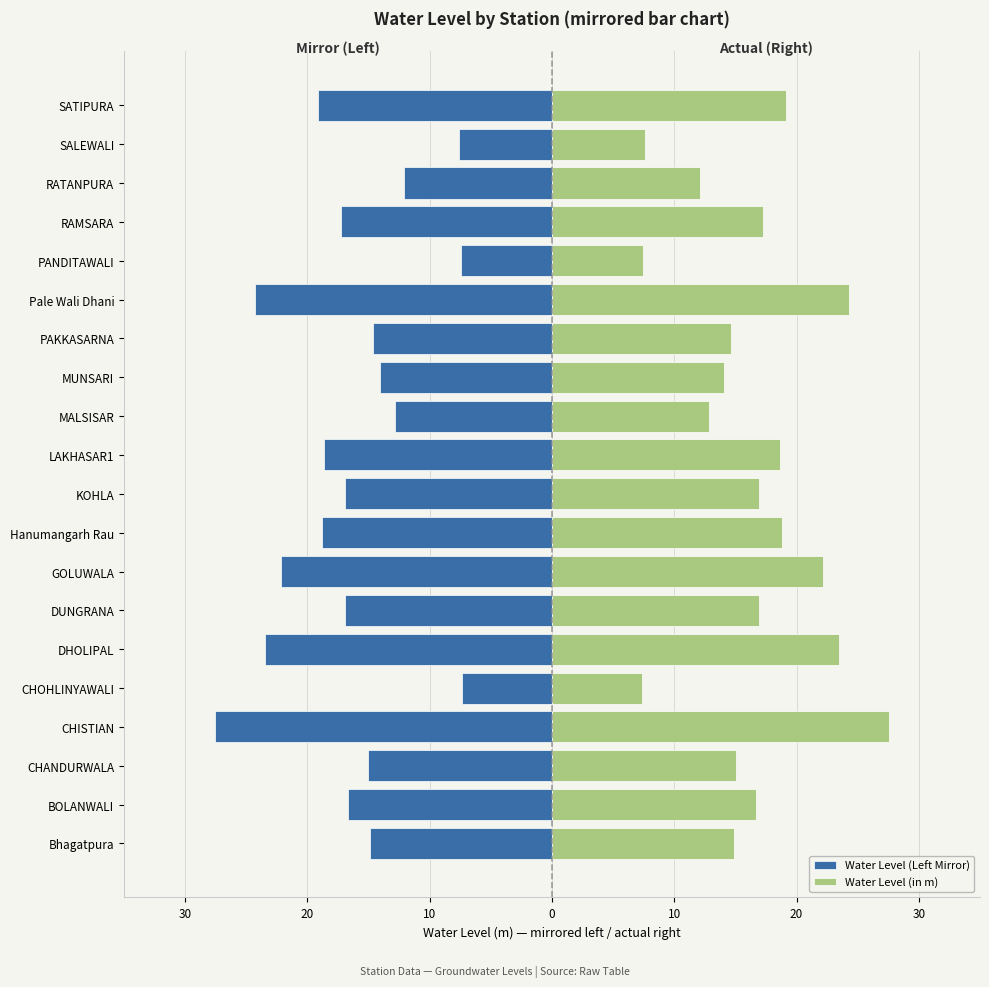

Does the chart contain stacked bars?

No